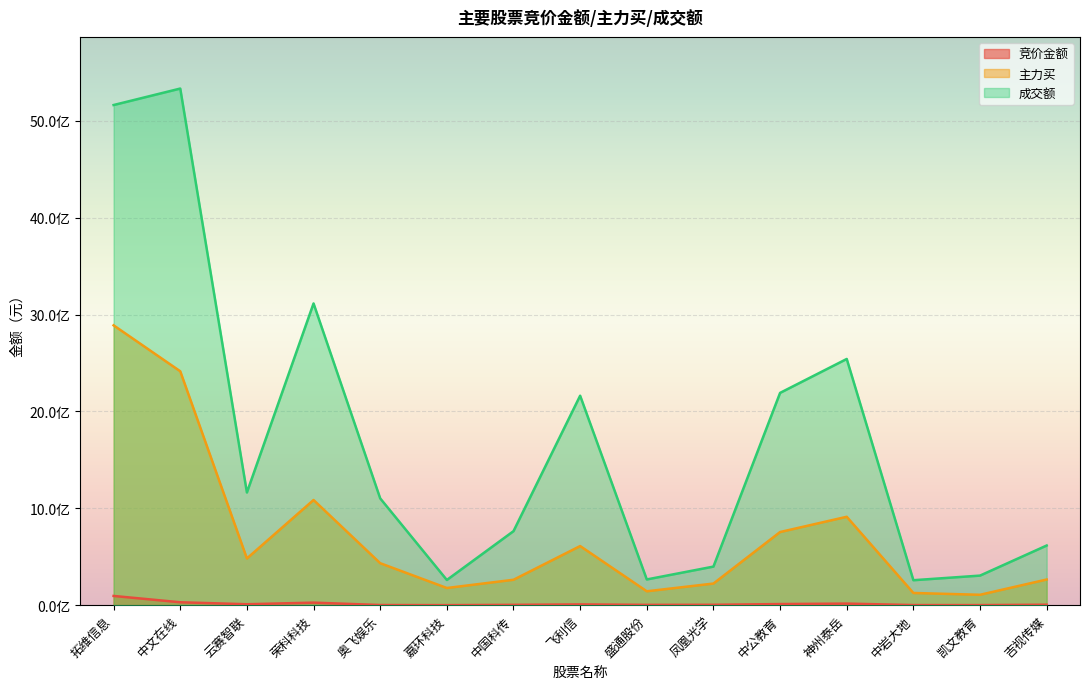

How many data points in 主力买 are above 433456891?

7